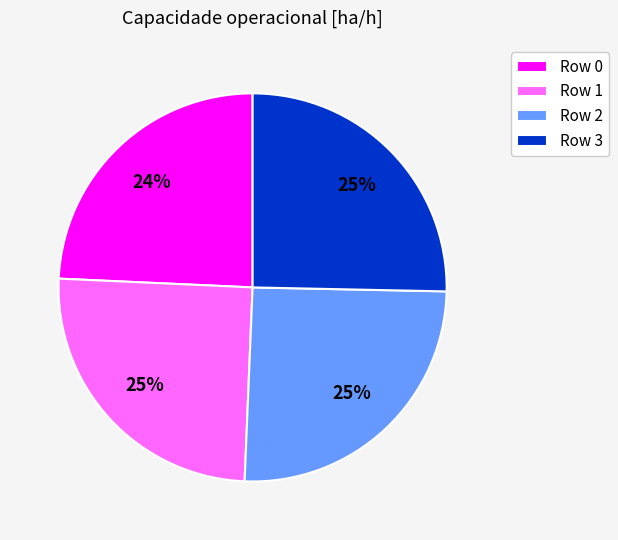

How many segments does this pie chart have?

4